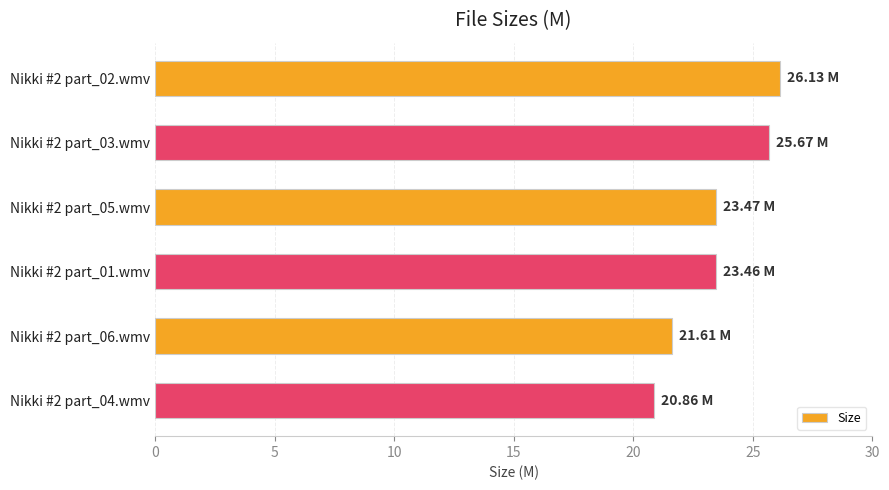

Between Nikki #2 part_01.wmv and Nikki #2 part_06.wmv, which is larger?

Nikki #2 part_01.wmv